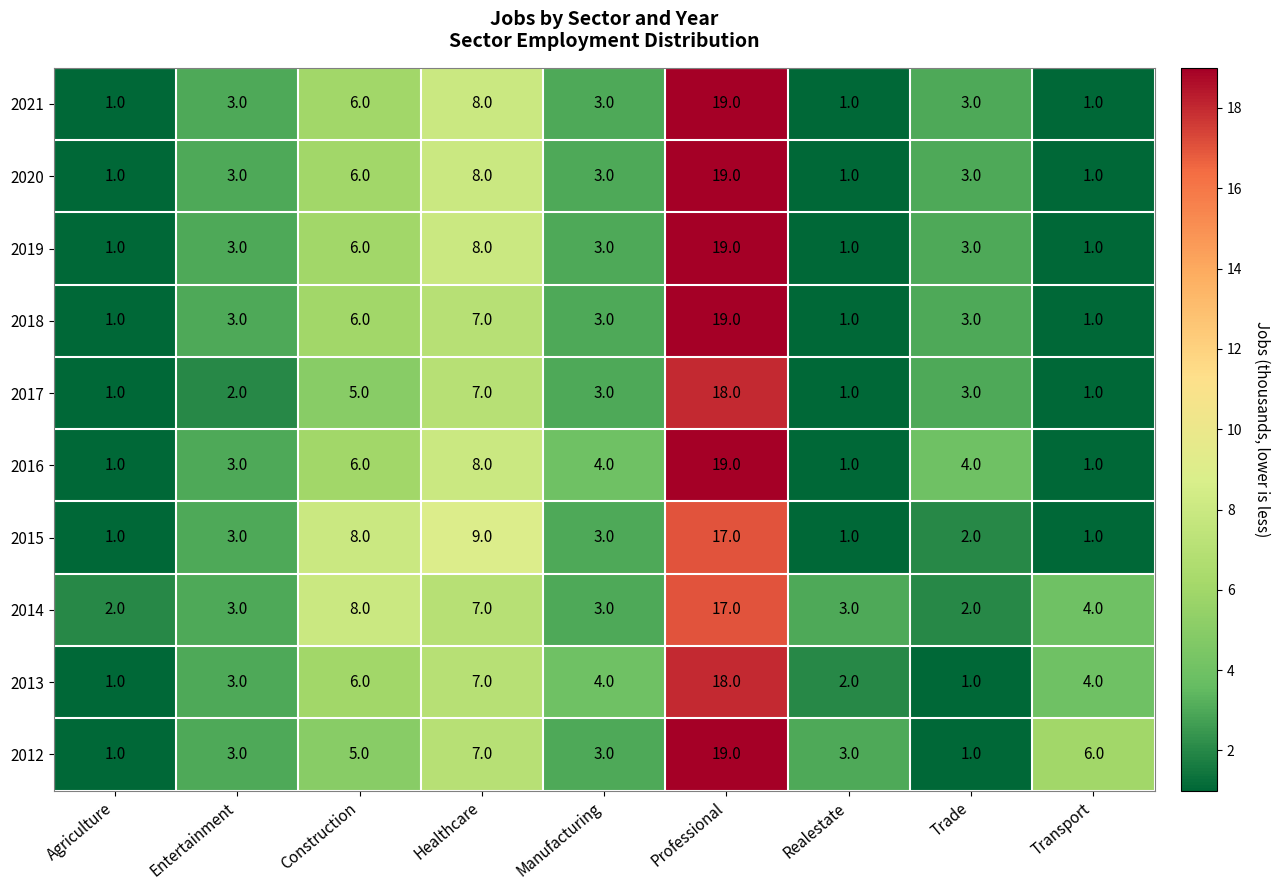

What is the difference between the maximum and minimum values in the 2012 series?

18